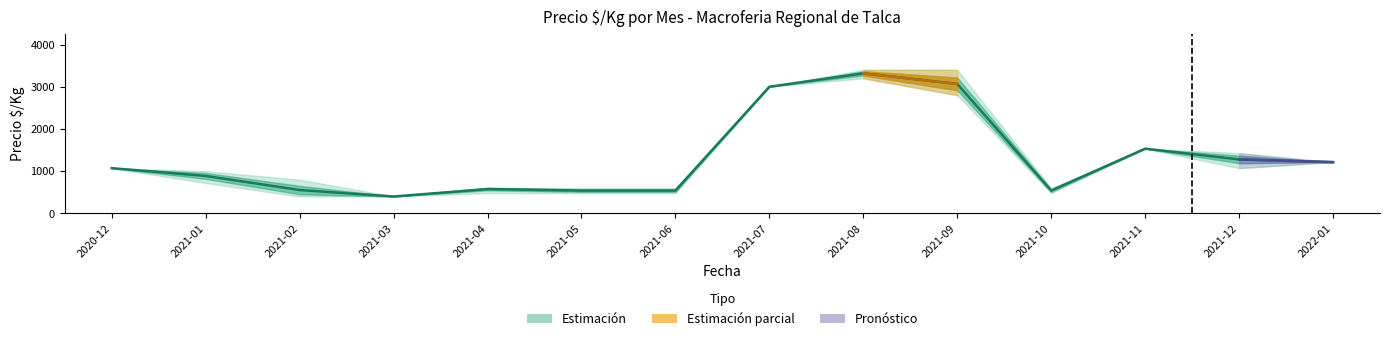

The chart shows a value of 553 at 2021-02. True or false?

True